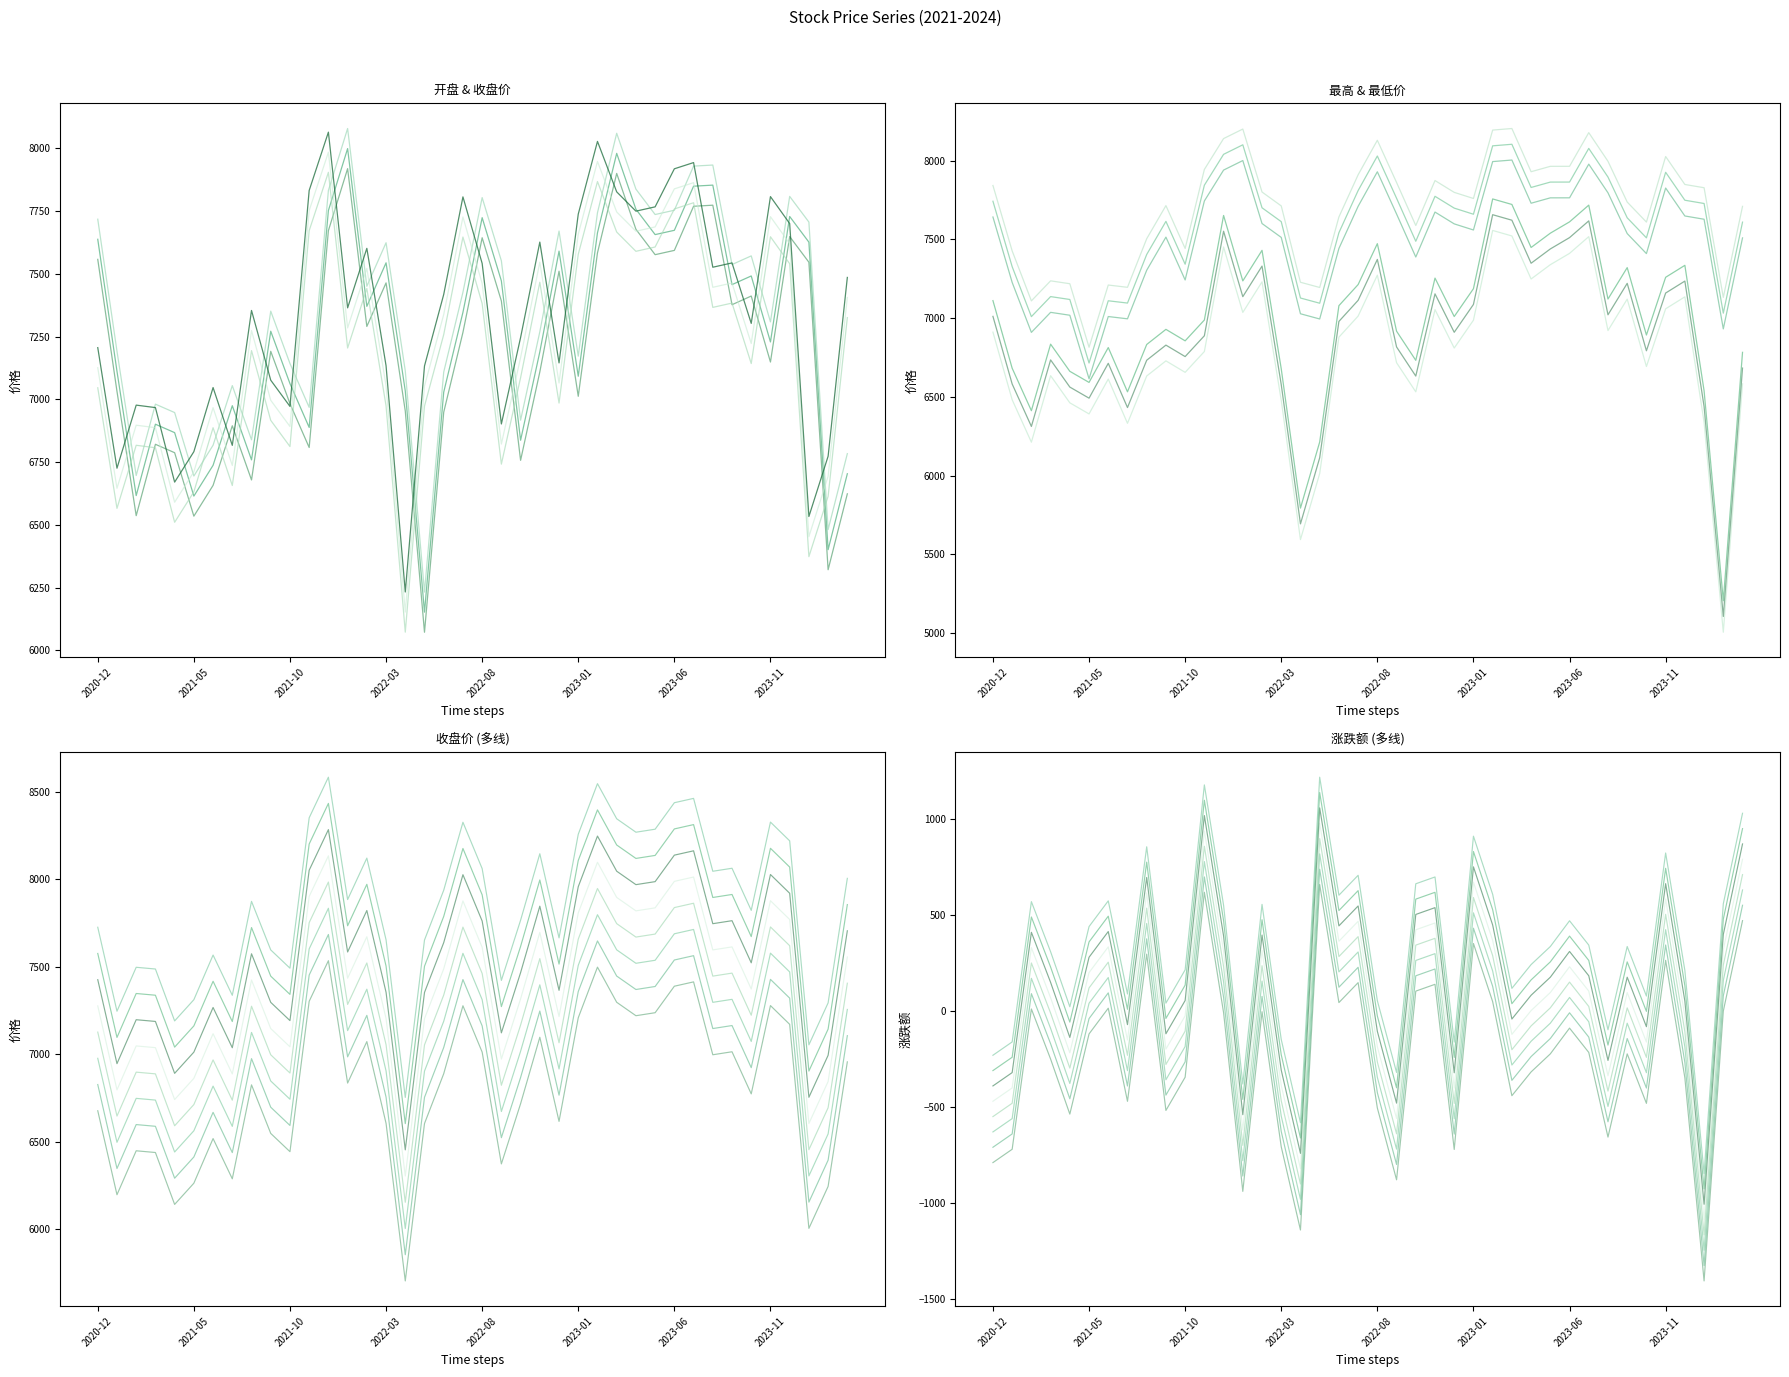

The value of 最高 at 2024-03-29 is 7508.9. True or false?

True